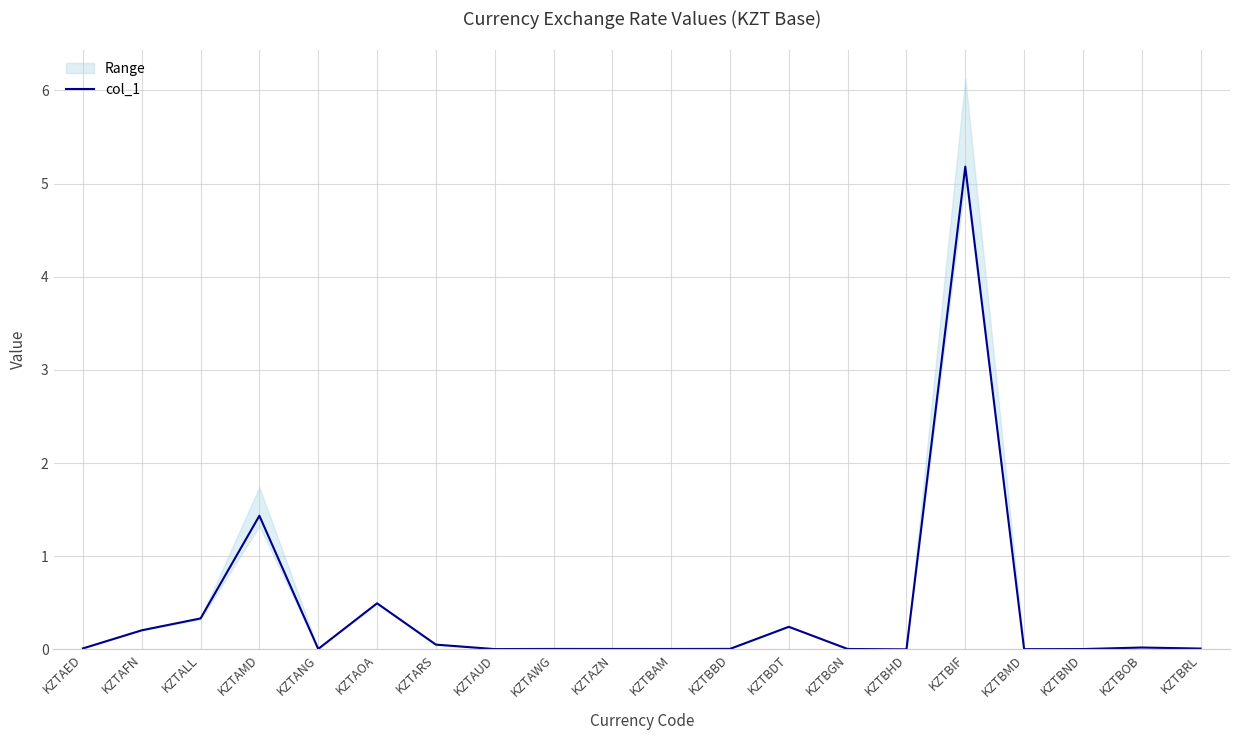

What is the difference between the values at KZTAFN and KZTAMD?

1.2